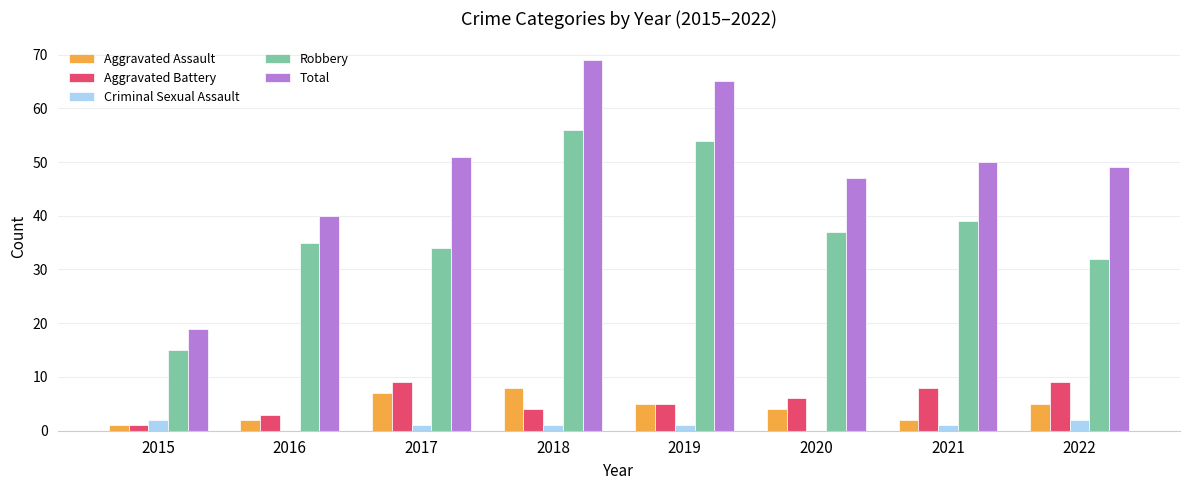

What are all the series names shown in the legend?

Aggravated Assault, Aggravated Battery, Criminal Sexual Assault, Robbery, Total